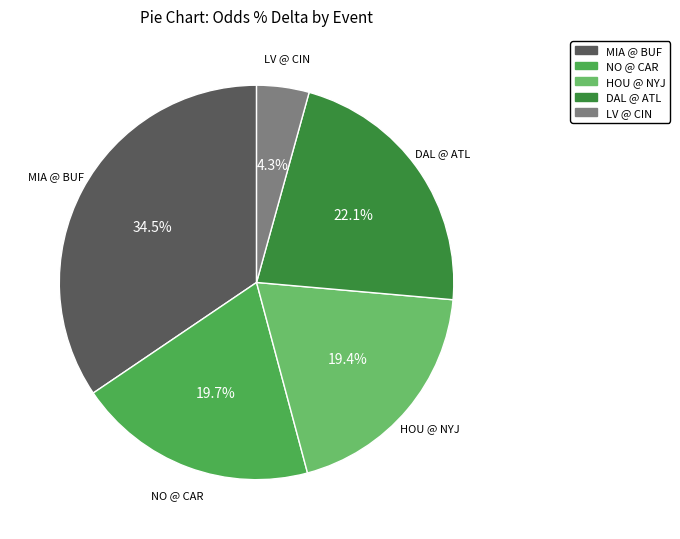

Is there any slice that represents more than half of the pie?

No